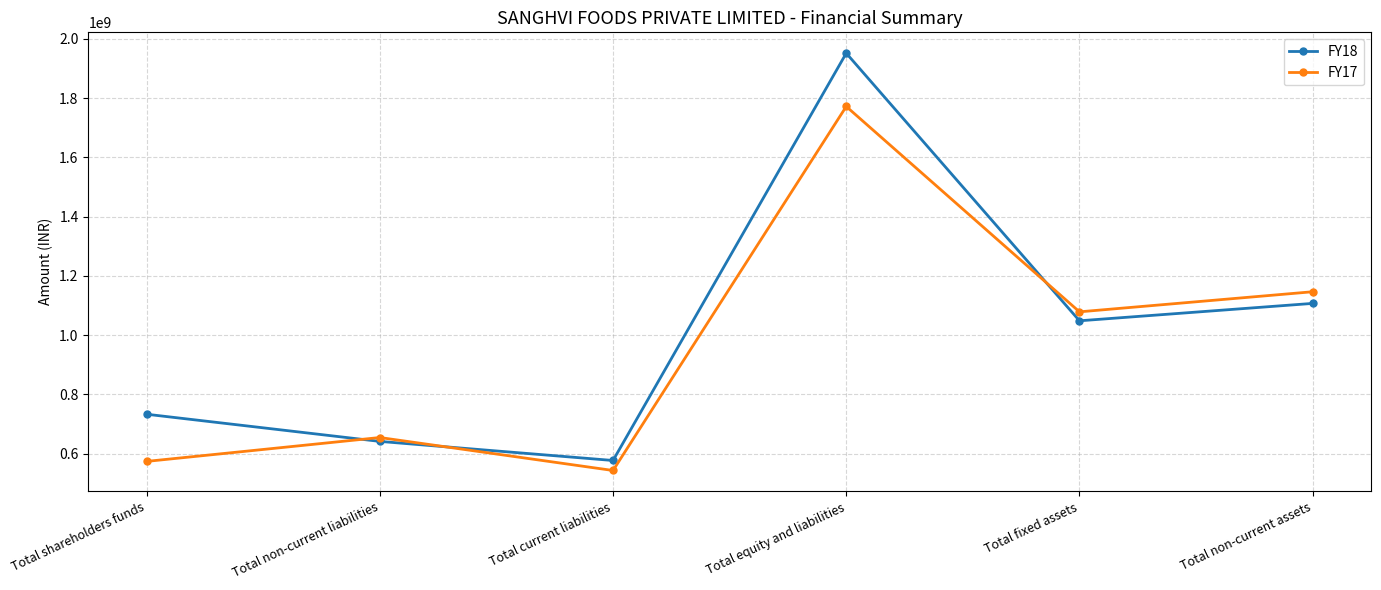

Is it true that FY17 equals 942770348 at Total shareholders funds?

False